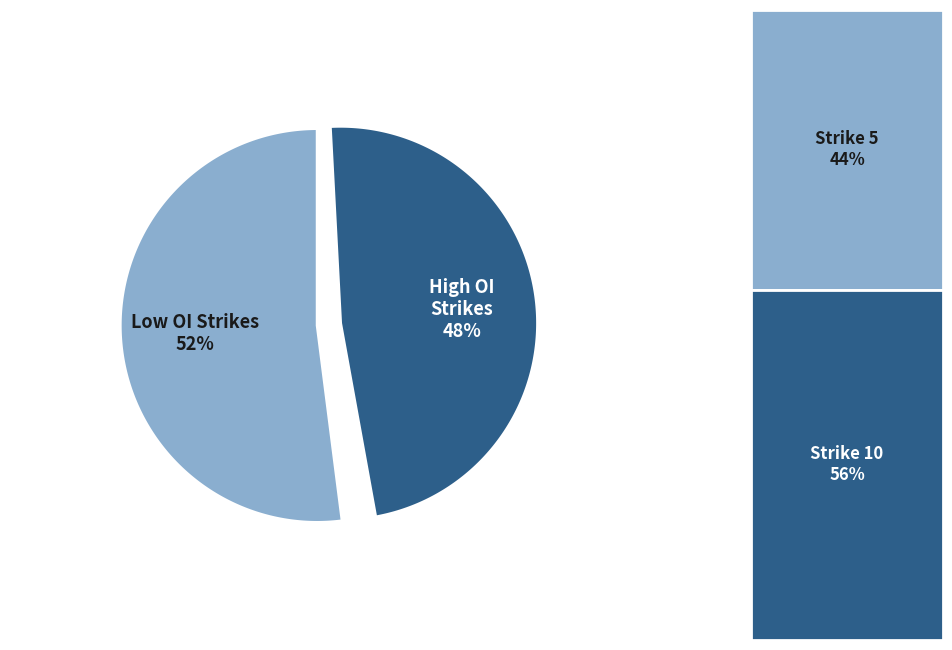

Is strike 5 the majority of the pie?

No